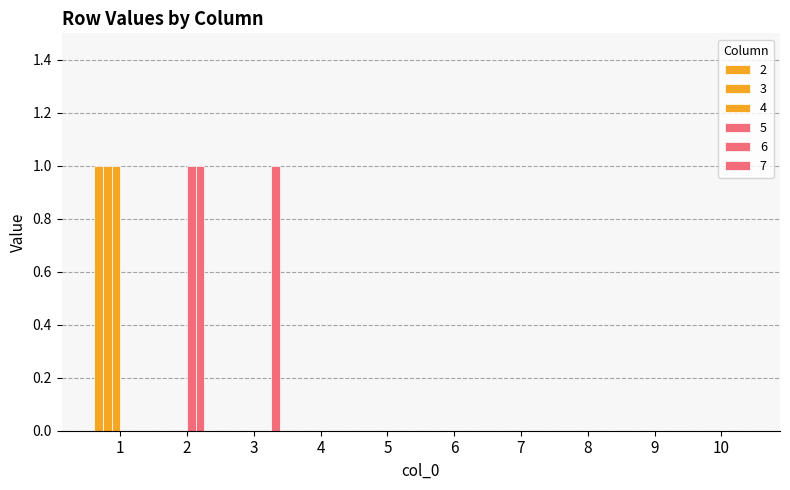

Is it true that 7 equals 0 at 10?

True